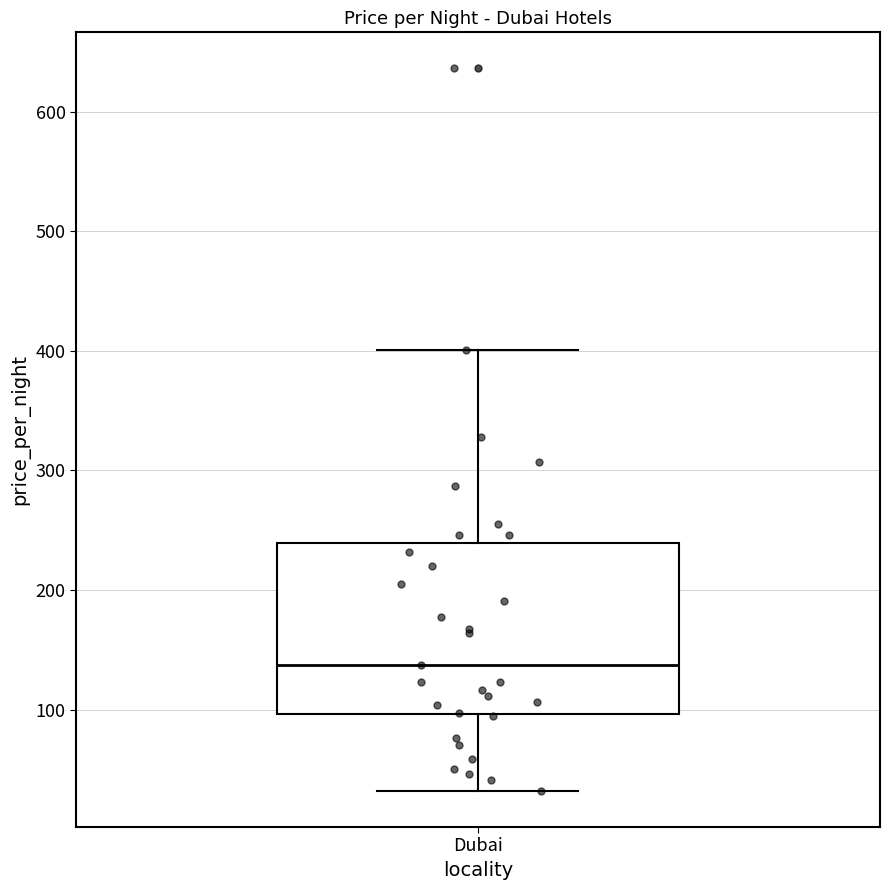

Where does the lower whisker of the box for Dubai end on the y-axis? The values are not printed on the chart, so give them approximately, as read against the axis.

30